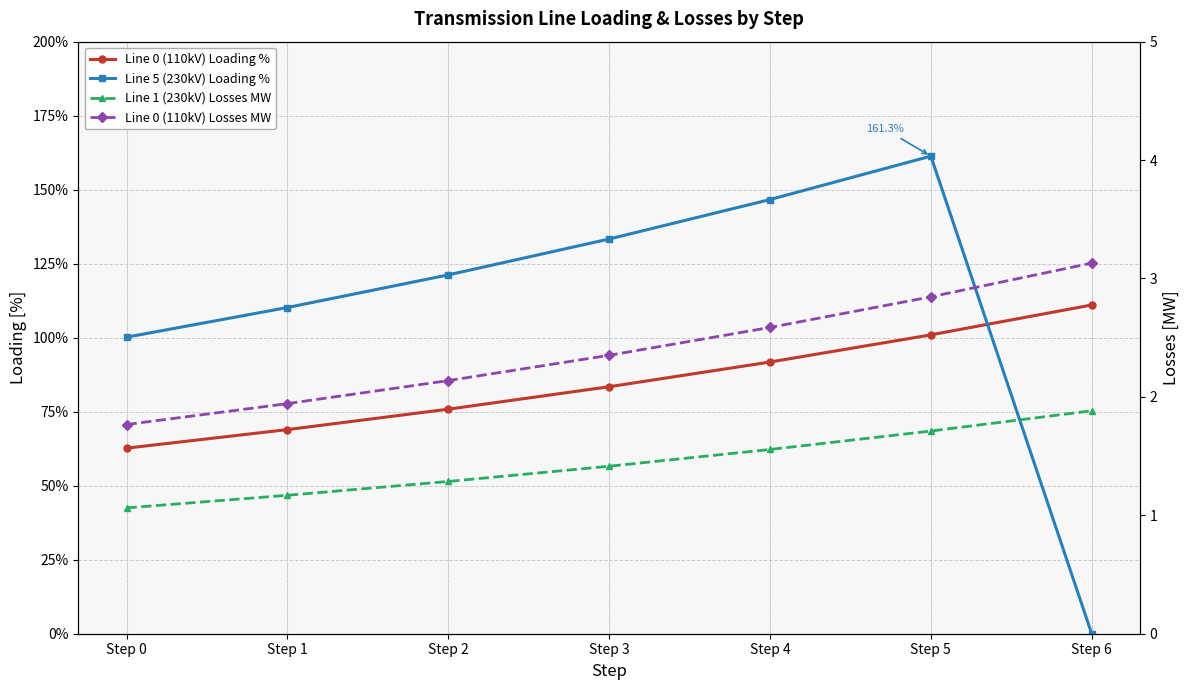

How many lines are shown in the chart?

4